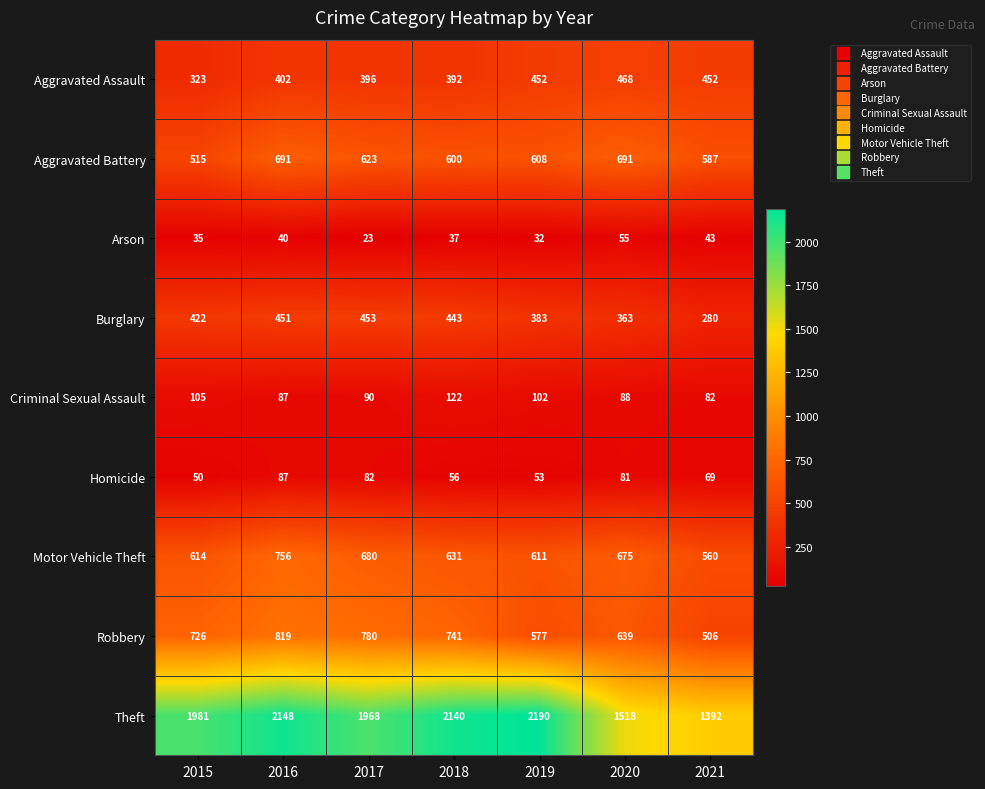

List the series in order of their peak value, highest first.

Theft, Robbery, Motor Vehicle Theft, Aggravated Battery, Aggravated Assault, Burglary, Criminal Sexual Assault, Homicide, Arson